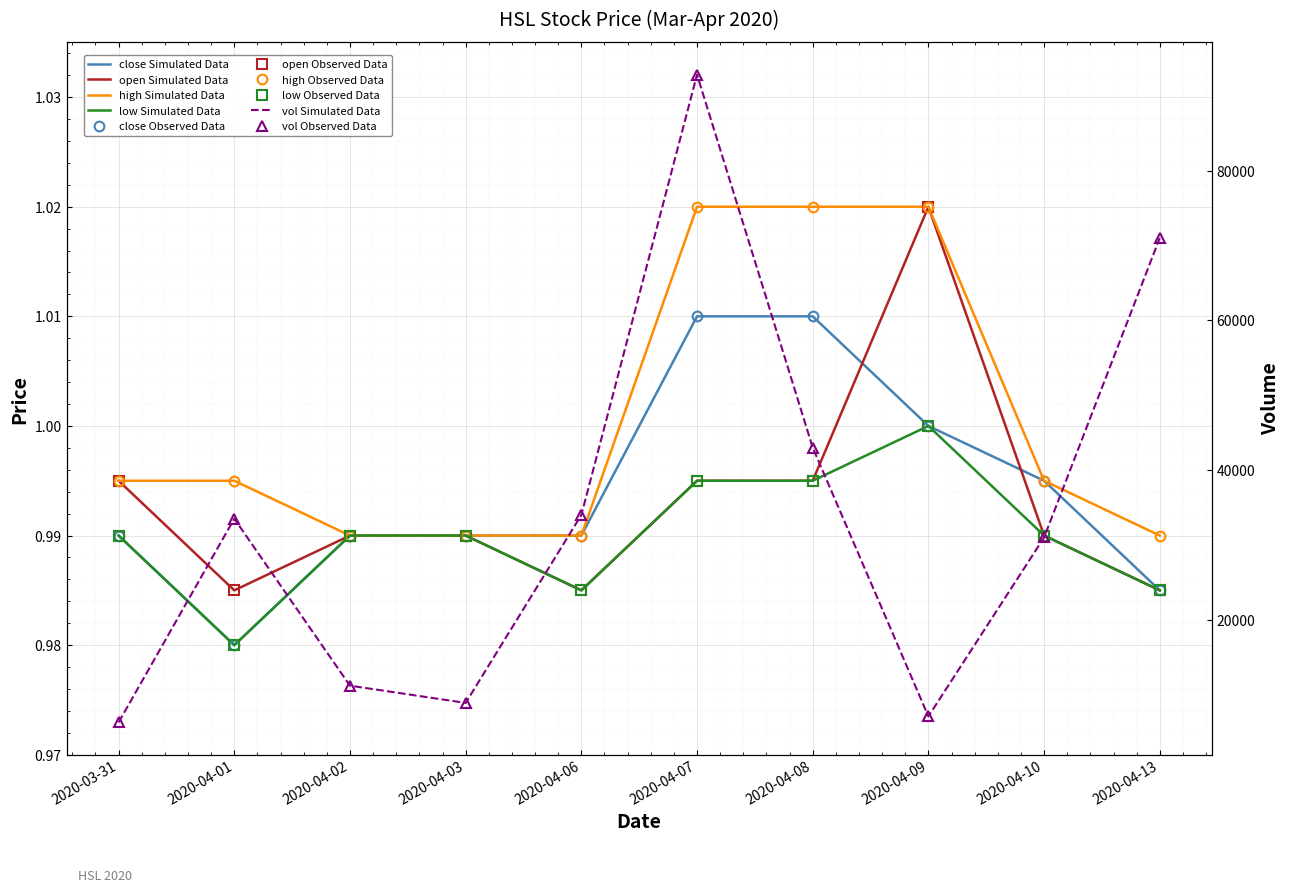

How many lines are shown in the chart?

5